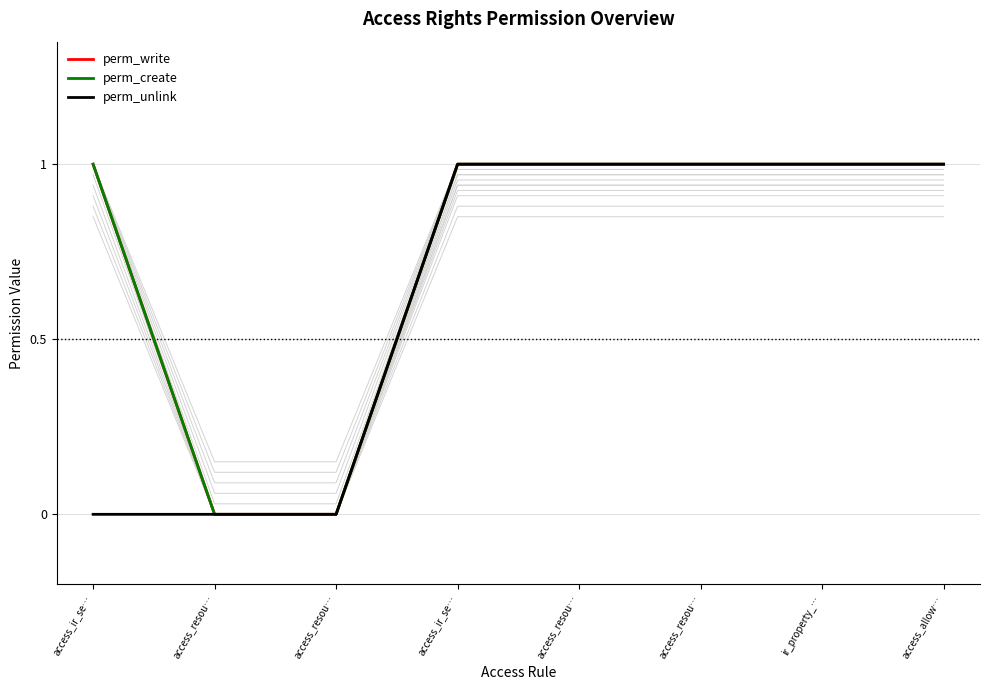

True or false: perm_write has a value of 0 at access_ir_se….

False